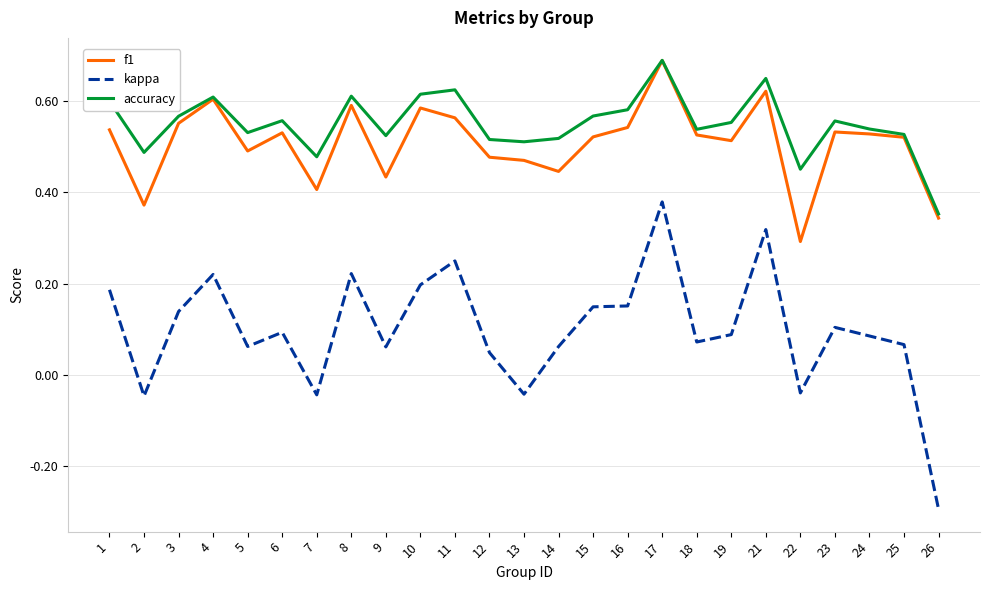

True or false: kappa and accuracy cross at least once.

False